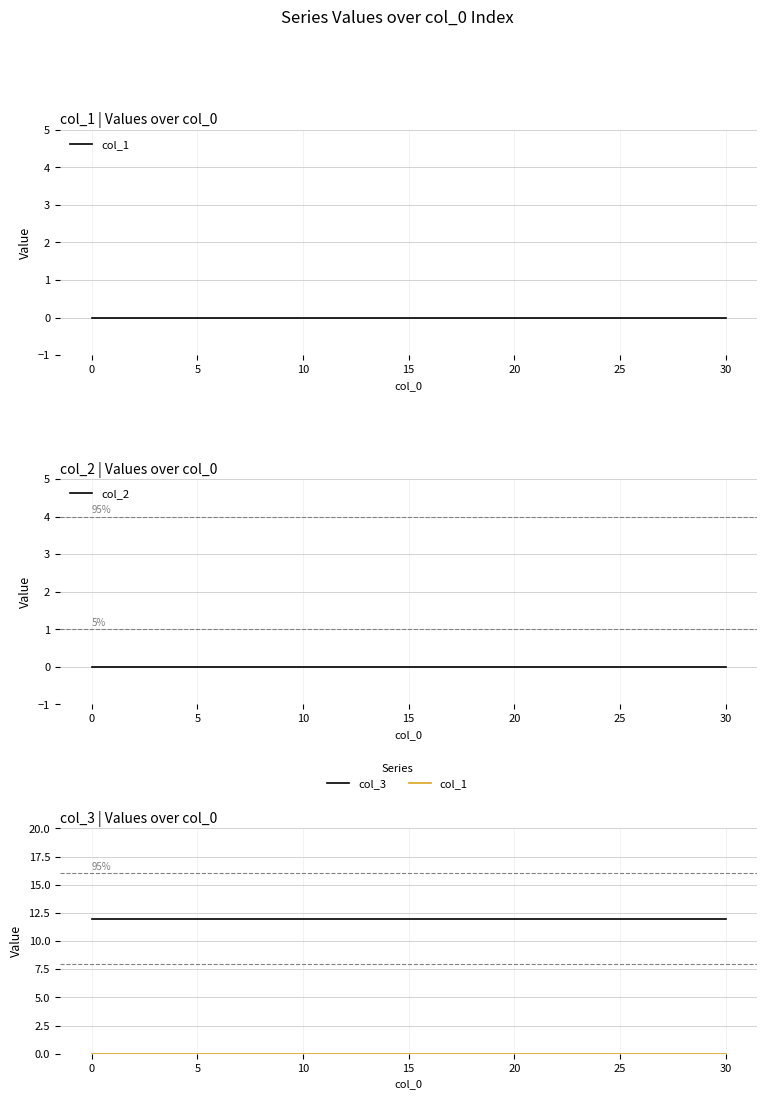

Reading left to right, what are all the values shown in this chart?

col_1: 0	0	0	0	0	0	0	0
col_2: 0	0	0	0	0	0	0	0
col_3: 12	12	12	12	12	12	12	12